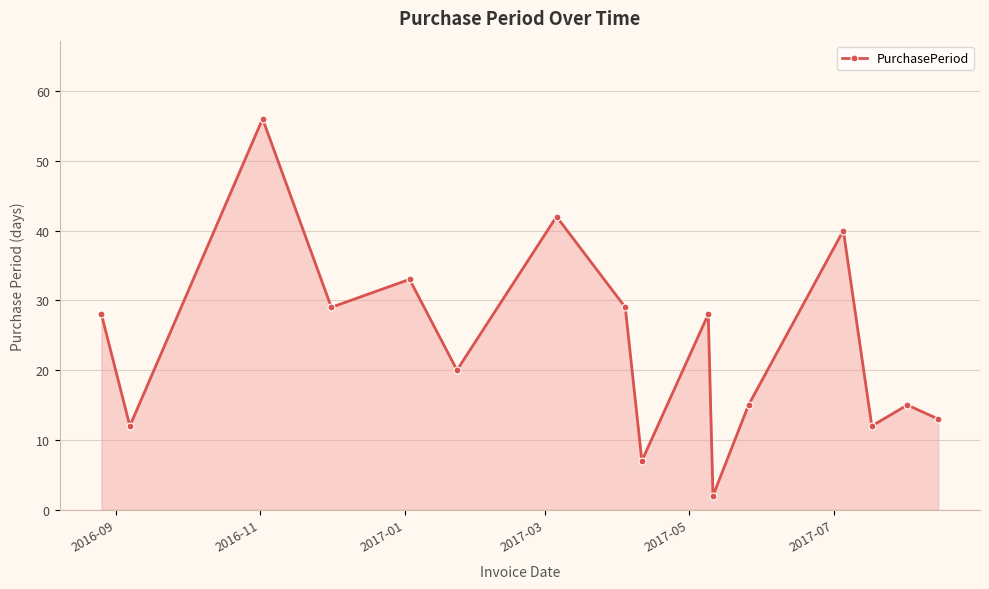

How many lines are shown in the chart?

1